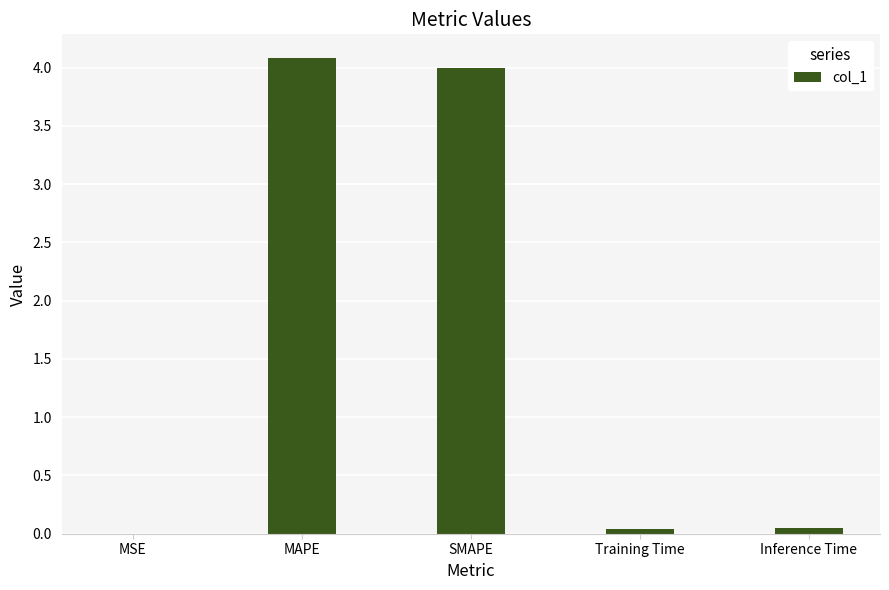

Are the bars grouped side by side (vs. stacked)?

No